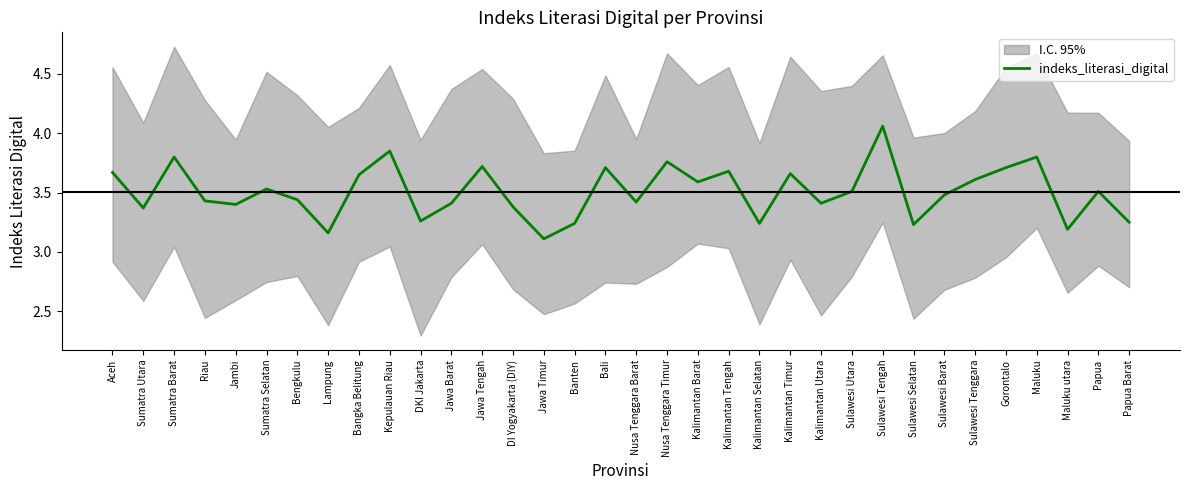

How many points are lower than both their immediate neighbors (excluding endpoints)?

11